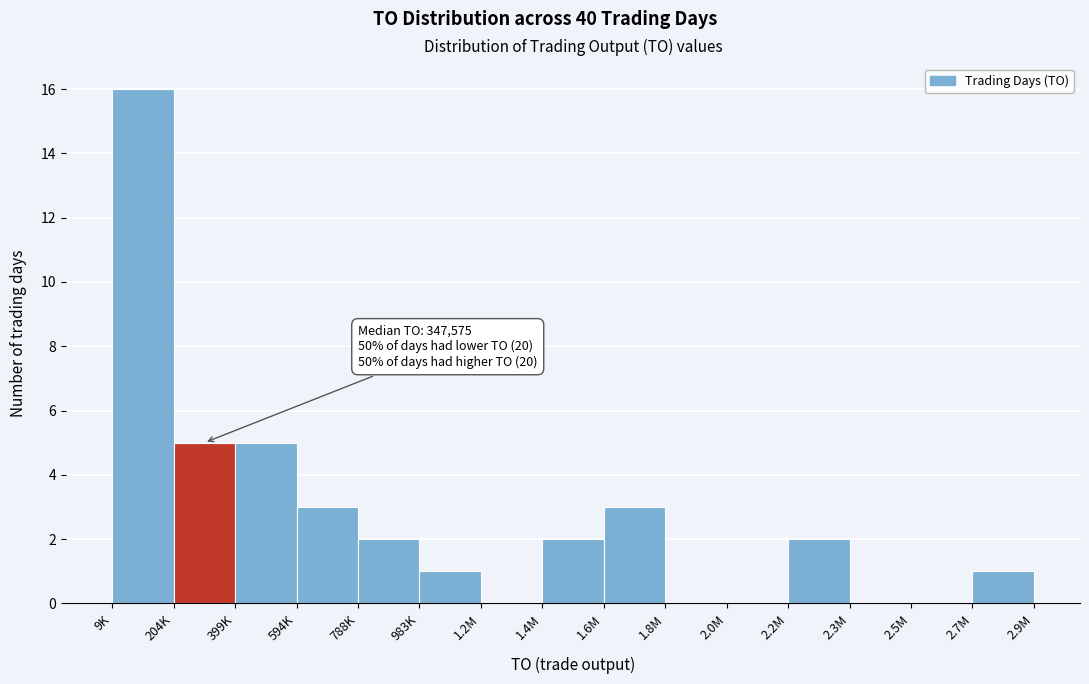

Reading left to right, transcribe all the data shown in this chart.

9K=16	204K=5	399K=5	594K=3	788K=2	983K=1	1.2M=0	1.4M=2	1.6M=3	1.8M=0	2.0M=0	2.2M=2	2.3M=0	2.5M=0	2.7M=1